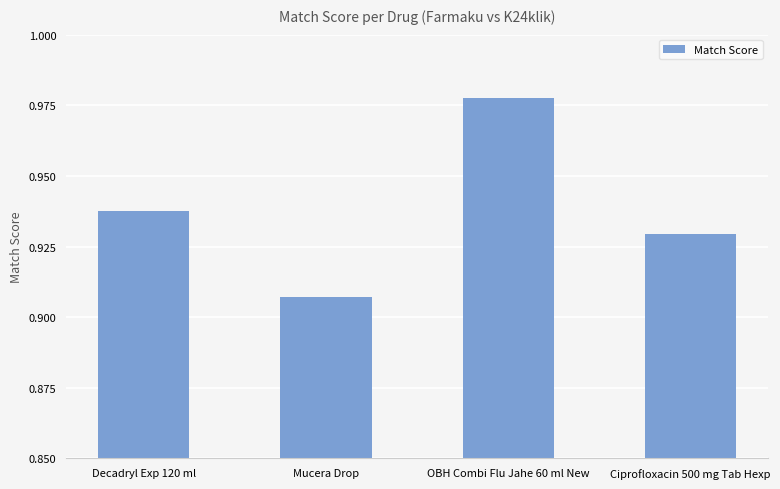

What position from the right is OBH Combi Flu Jahe 60 ml New?

2